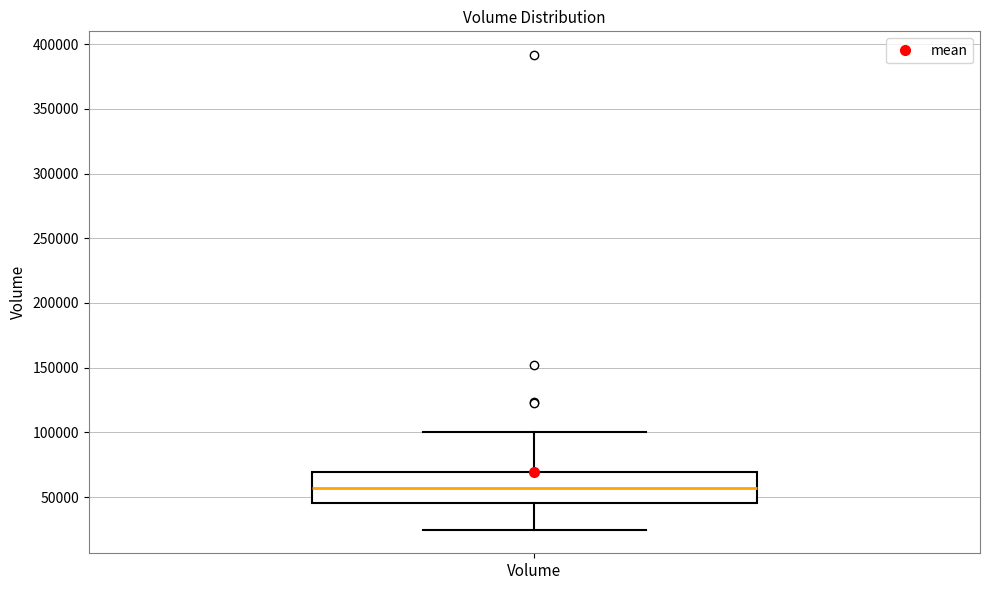

Transcribe this box plot: give where the median line is, the range the box spans, and where the two whiskers end, as read against the y-axis. The values are not printed on the chart, so give them approximately, as read against the axis.

median 55000, box 45000 to 70000, whiskers 25000 to 100000